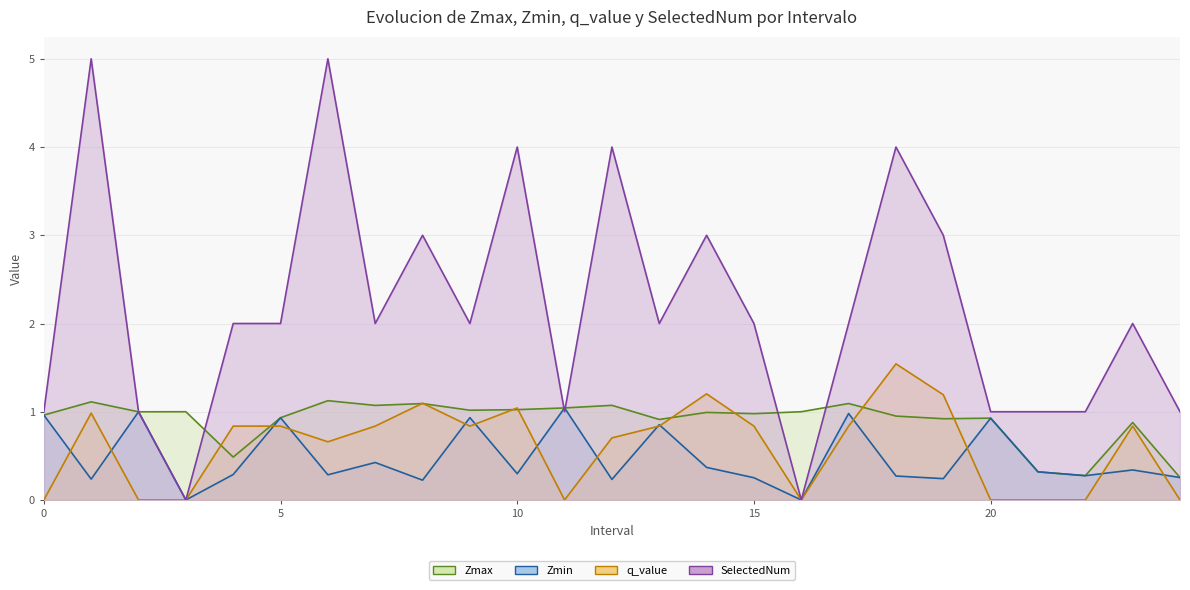

How many data points in SelectedNum are above 2?

8